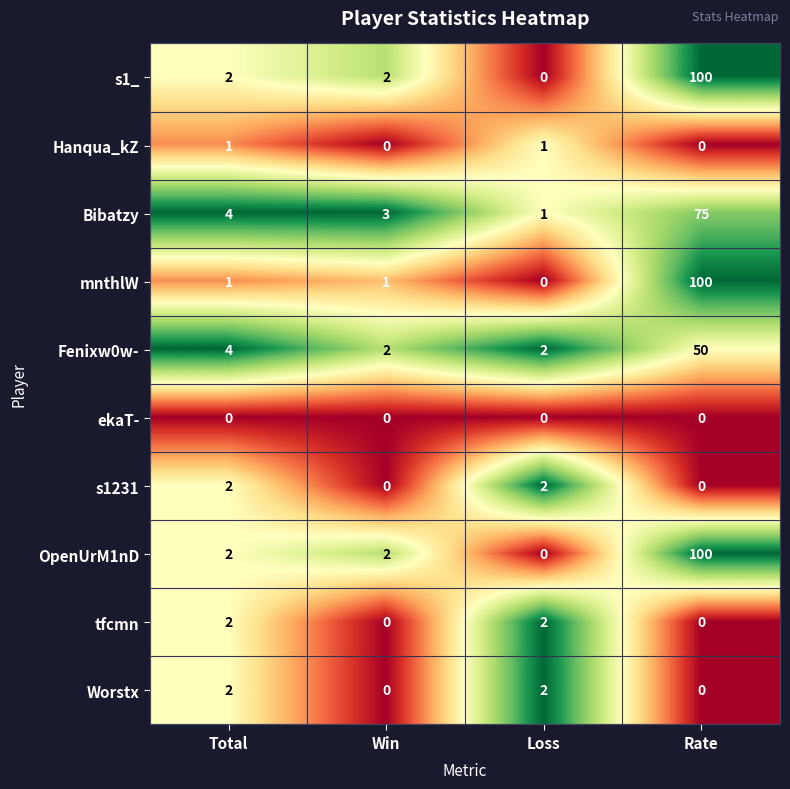

How many values in mnthlW are above zero?

3